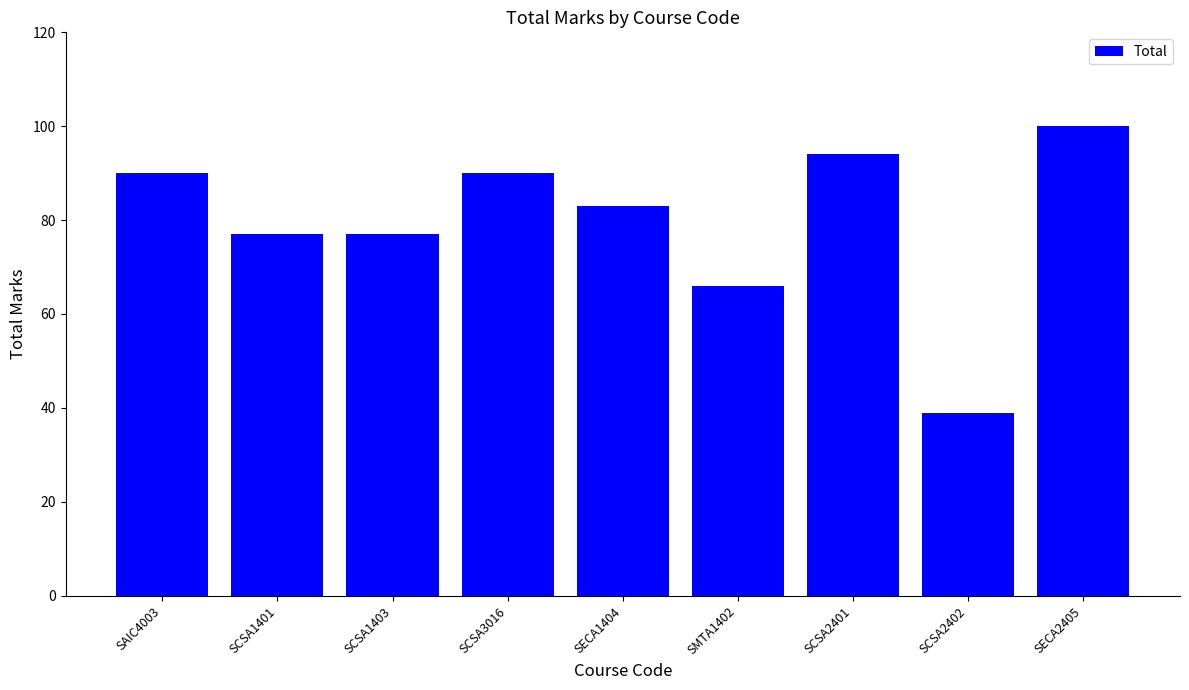

How many series are shown in this chart?

1